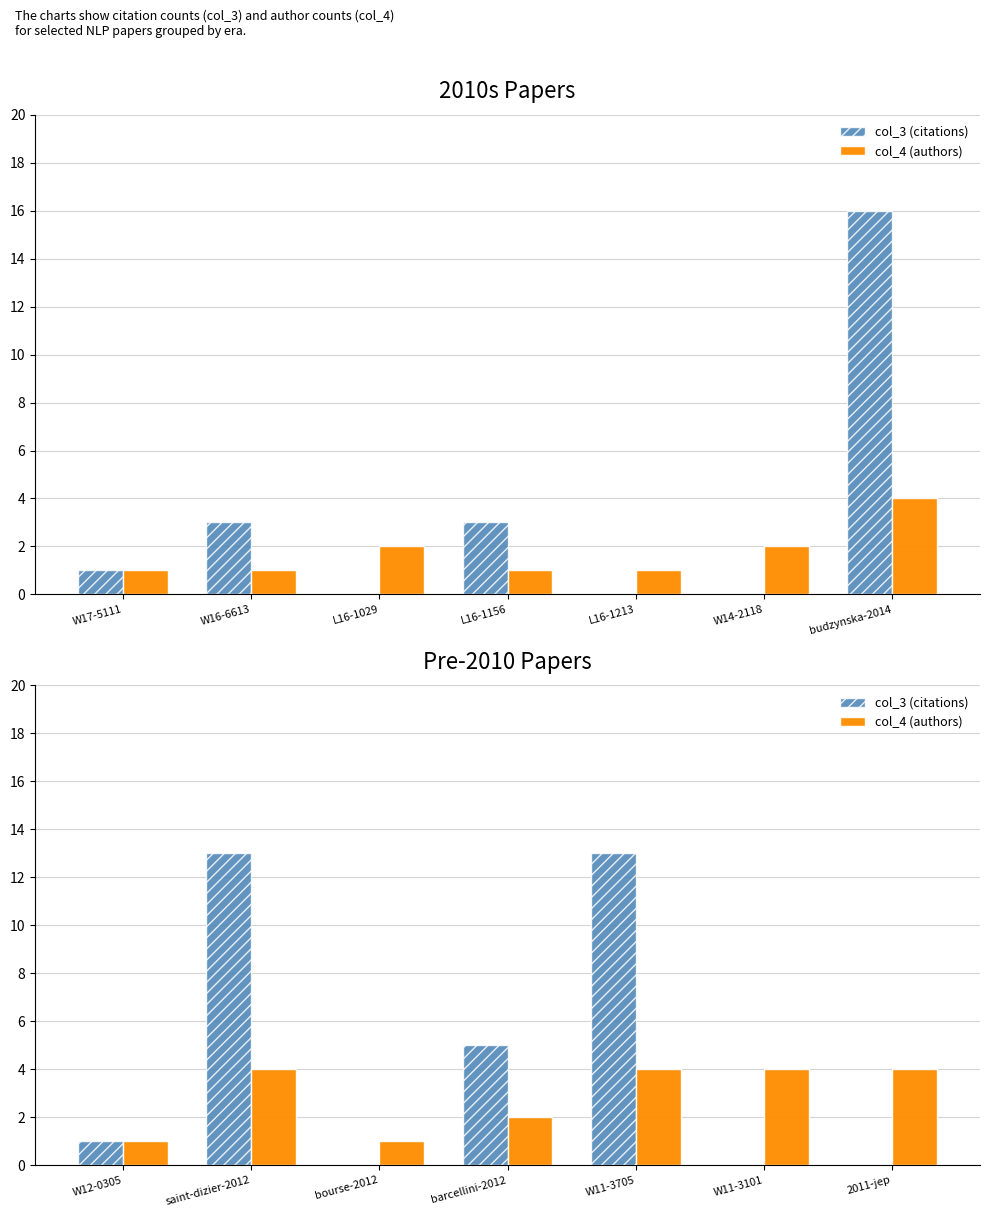

What is the label of the 1st bar from the left?

W12-0305